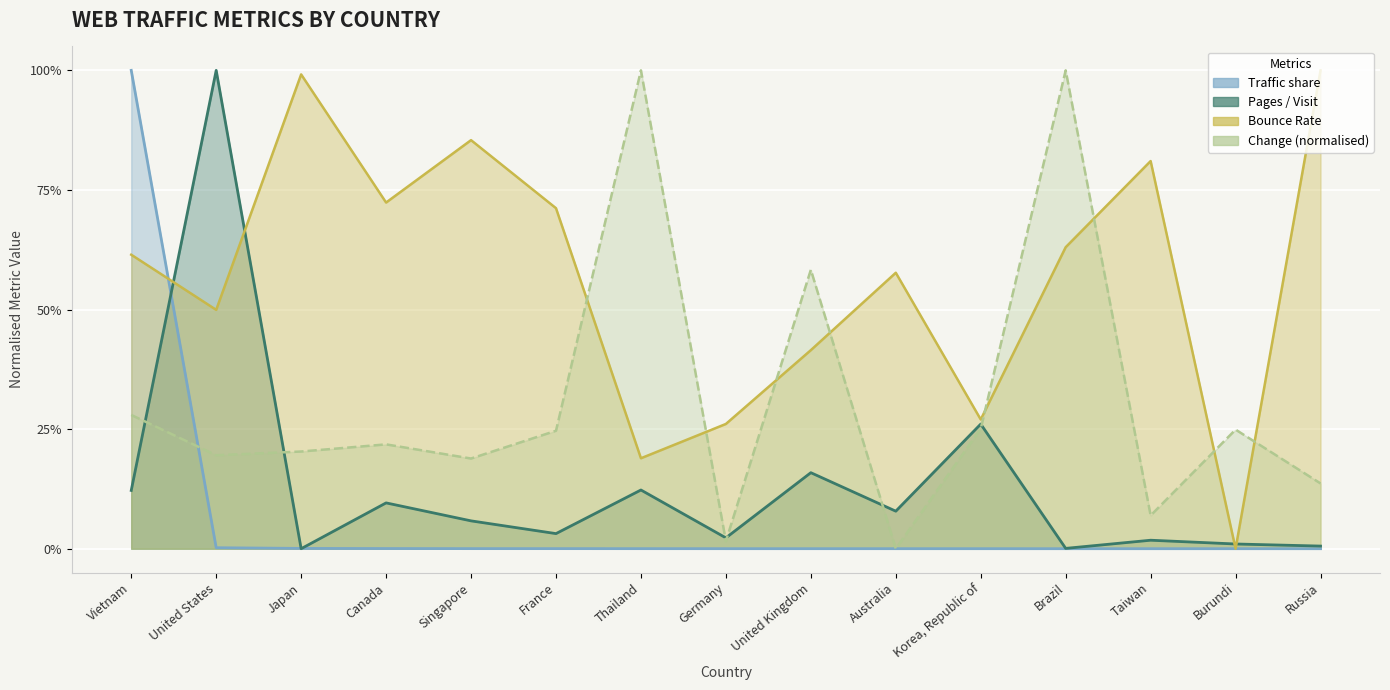

At which label is Bounce Rate closest to 0?

Burundi